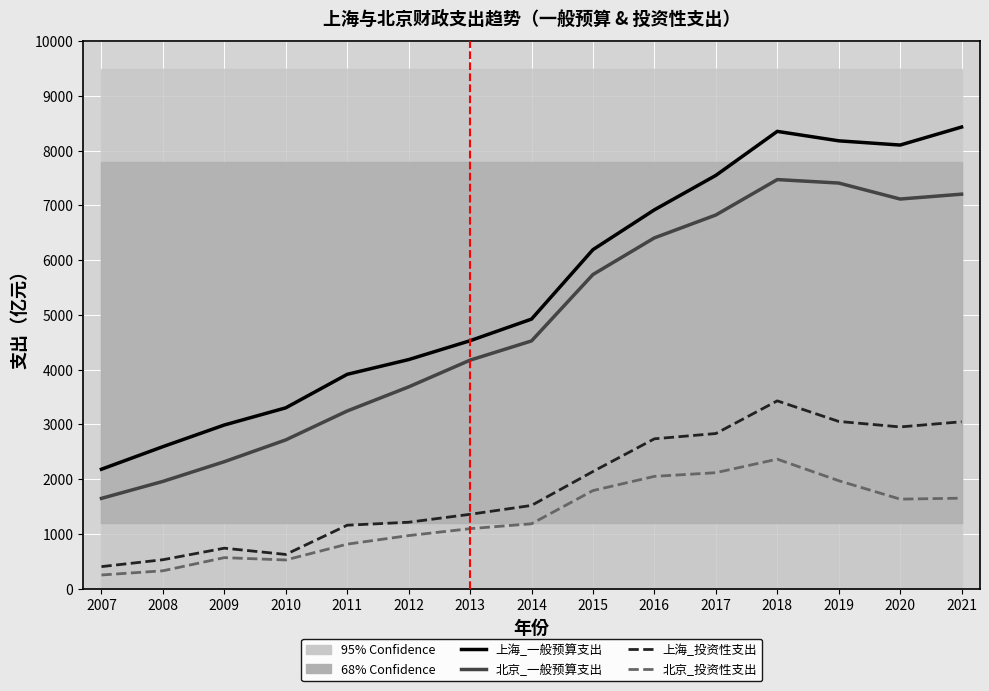

What is the value of the 北京_投资性支出 point at the 4th from the left?

524.4